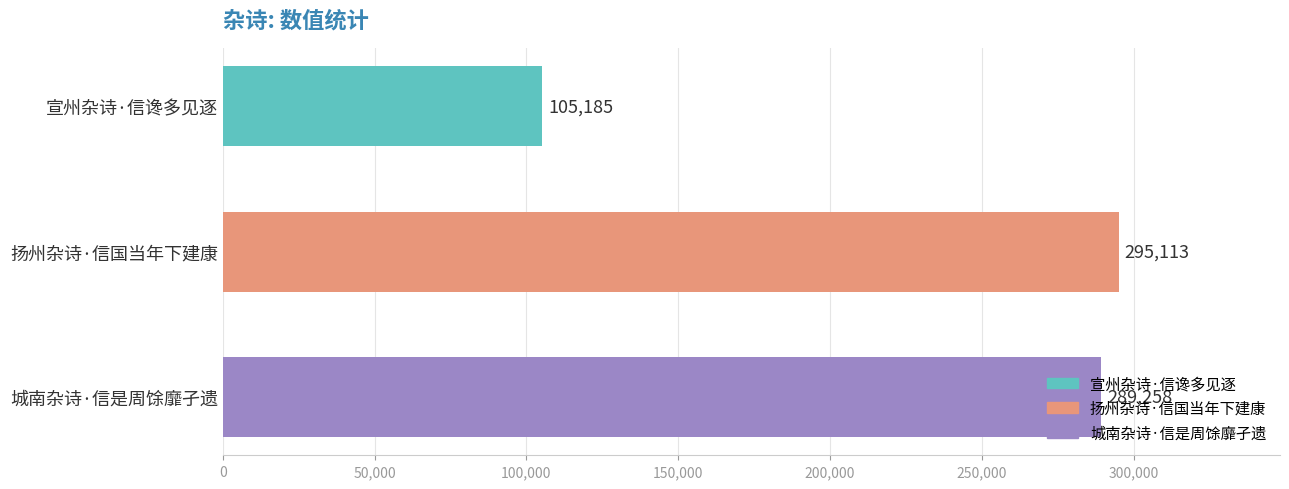

What is the label of the 2nd bar from the bottom?

扬州杂诗·信国当年下建康